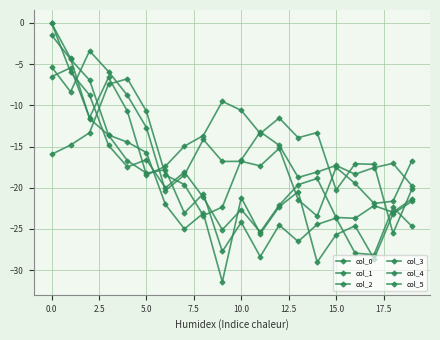

How many data points in col_1 are less than -13?

12